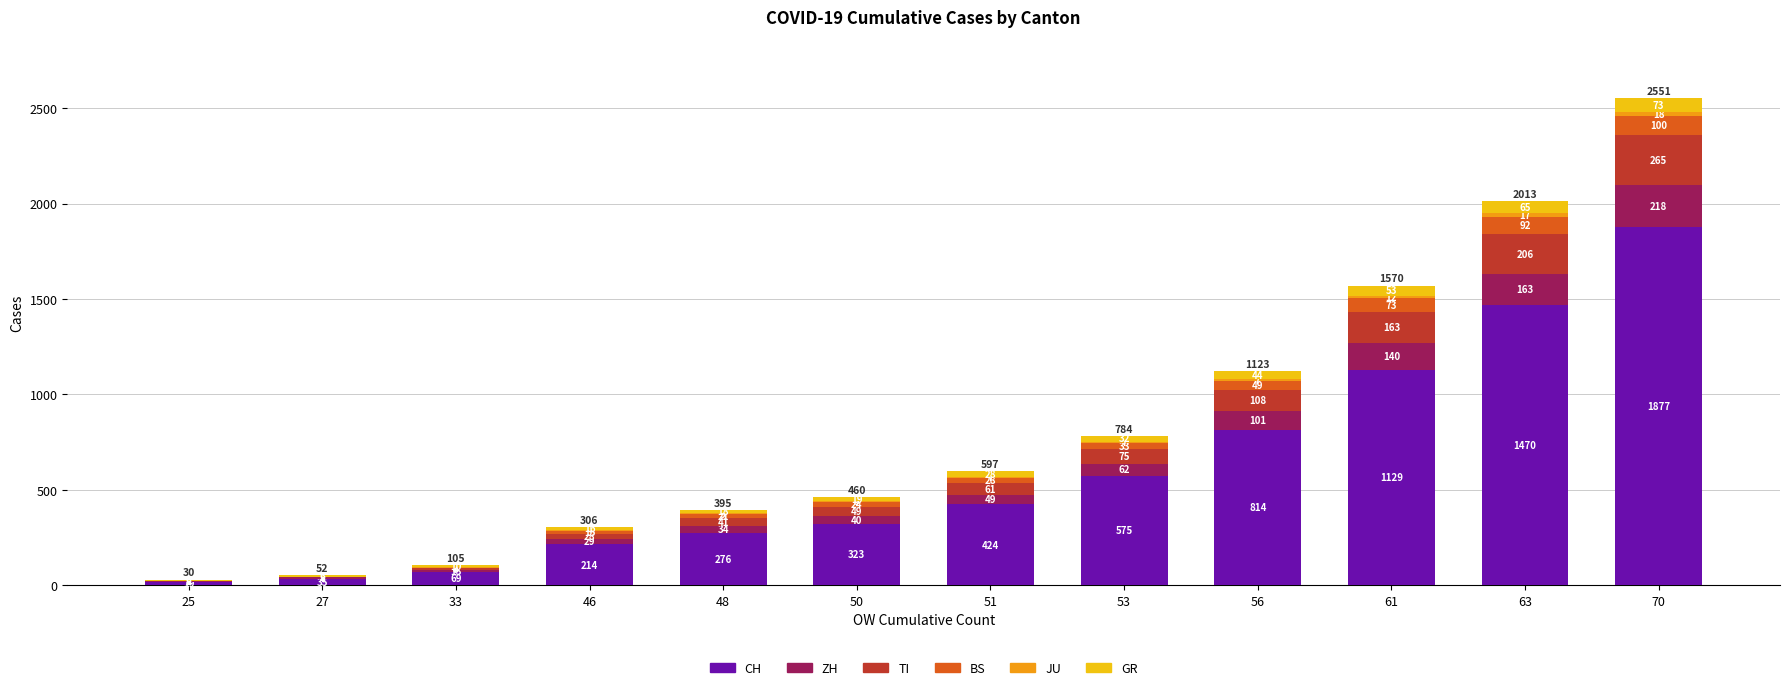

What is the total value across all series at 46?

306